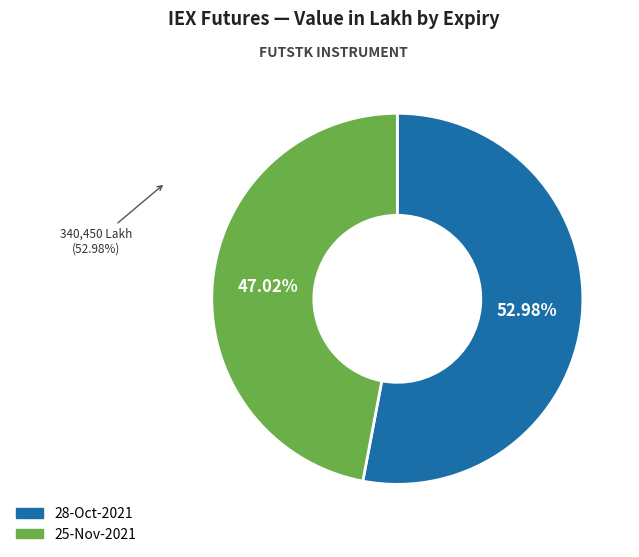

Is the sum of 28-Oct-2021 and 25-Nov-2021 greater than half?

Yes